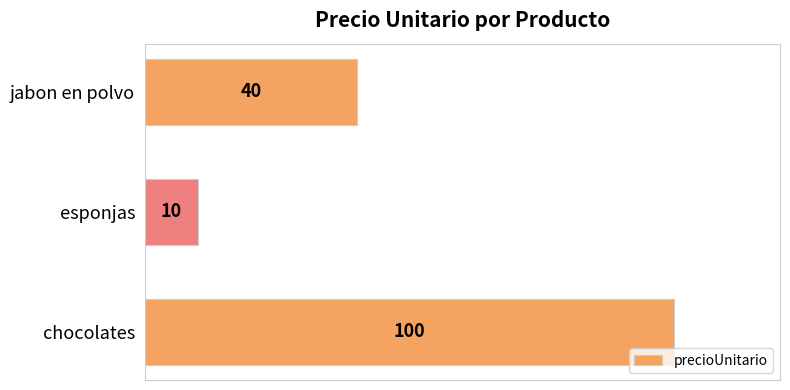

Does the chart contain stacked bars?

No